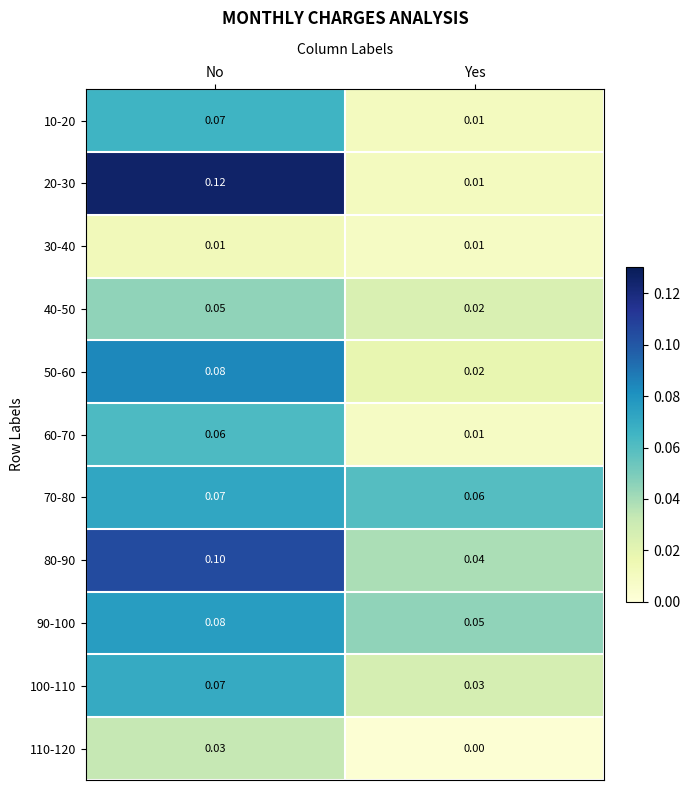

At which category is the sum across all series the highest?

No